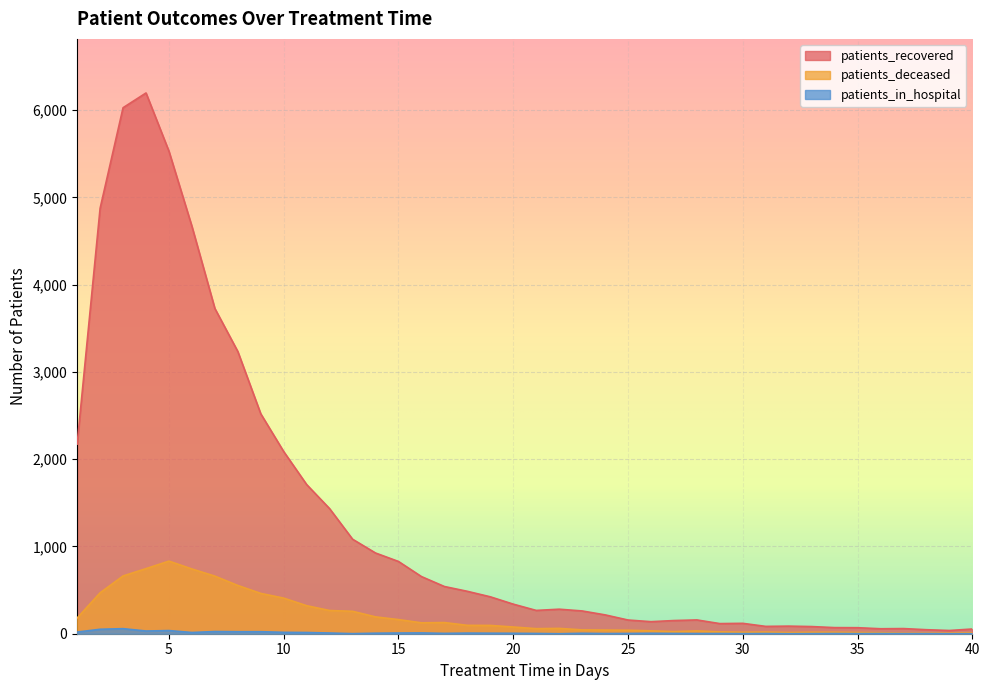

What is the value of the patients_recovered point at the 15th from the left?

828